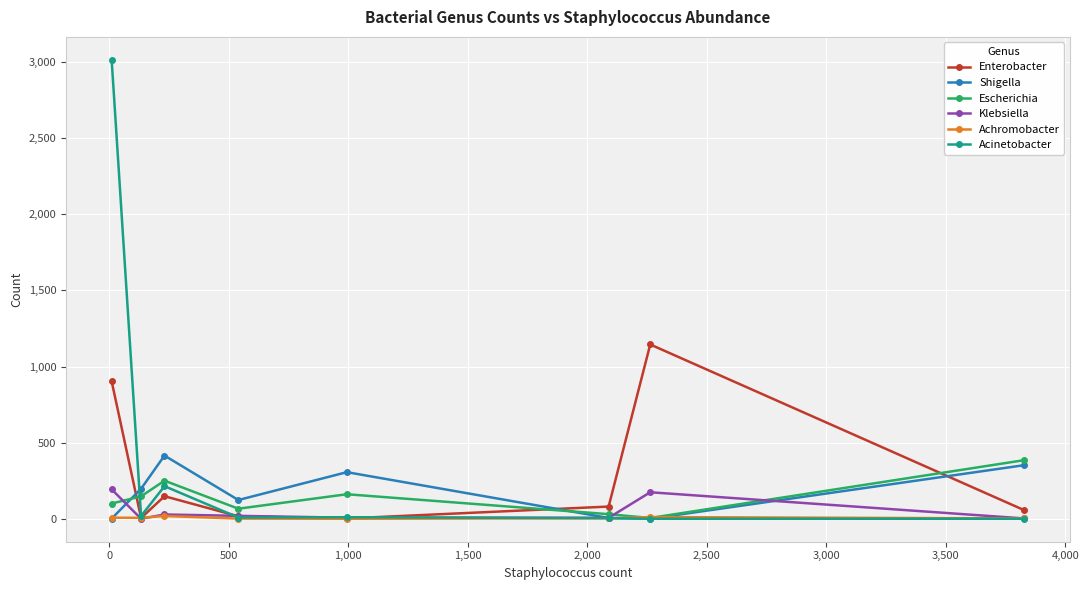

What is the maximum value shown in the chart?

3015